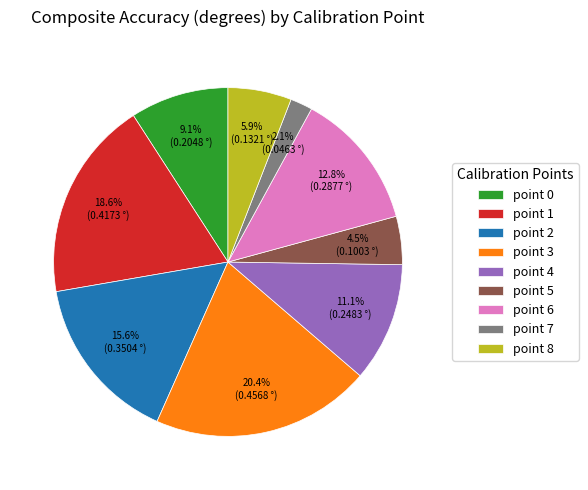

Is point 3 the majority of the pie?

No